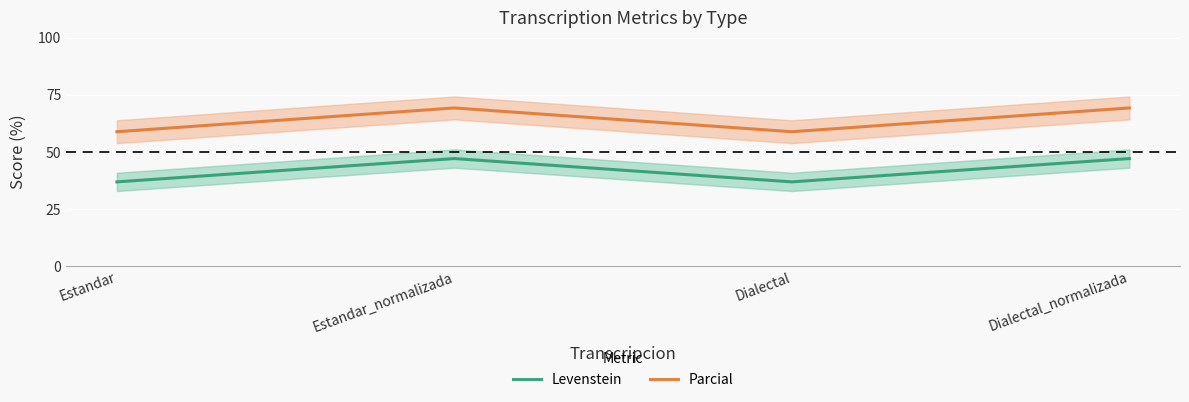

What is the maximum value shown in the chart?

69.2